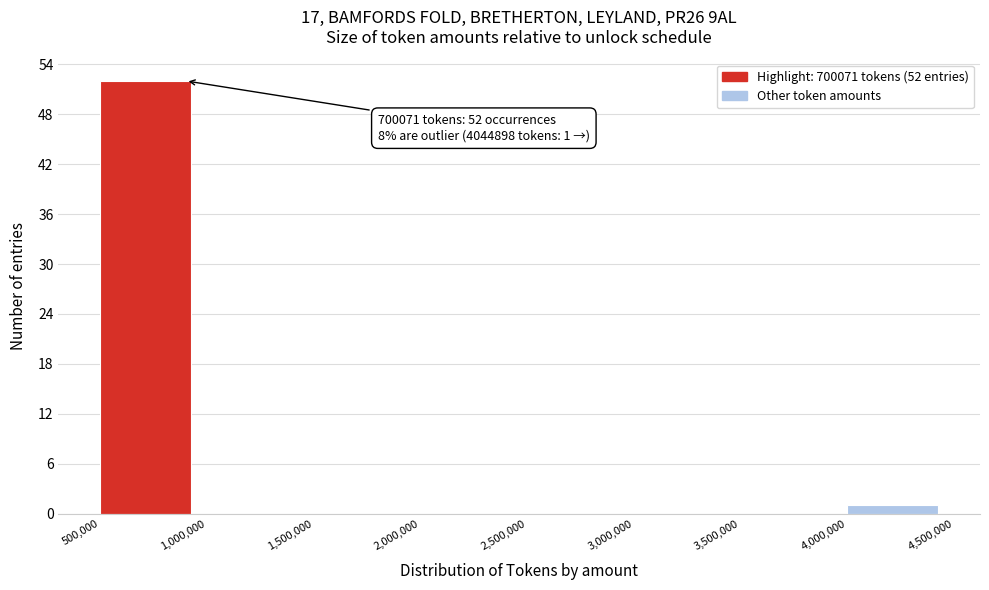

Over which range of the x-axis is the bar tallest?

500,000 to 1,000,000